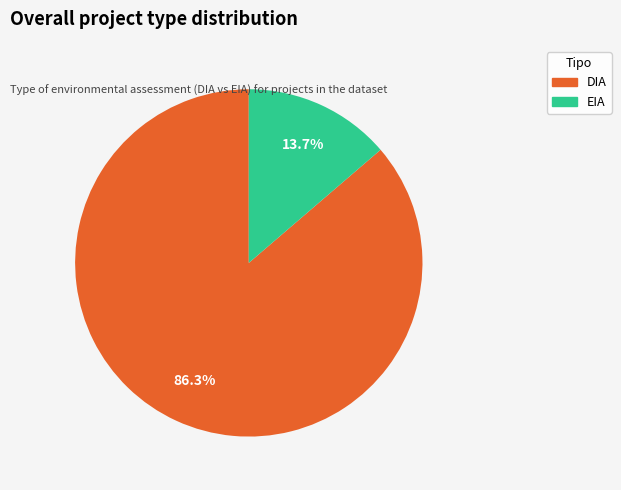

Approximately how many times larger is the value at DIA compared to EIA?

6.3